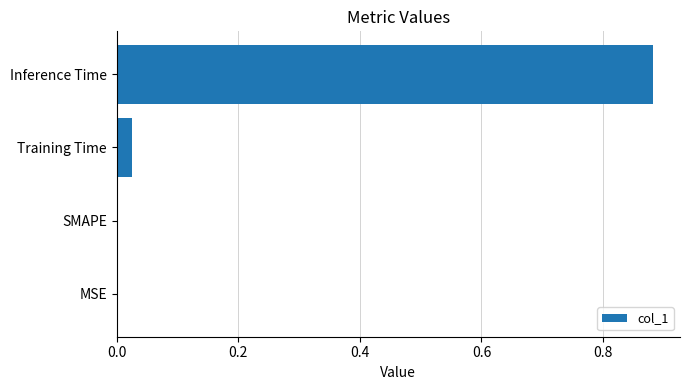

The chart shows a value of 0.0 at MSE. True or false?

True